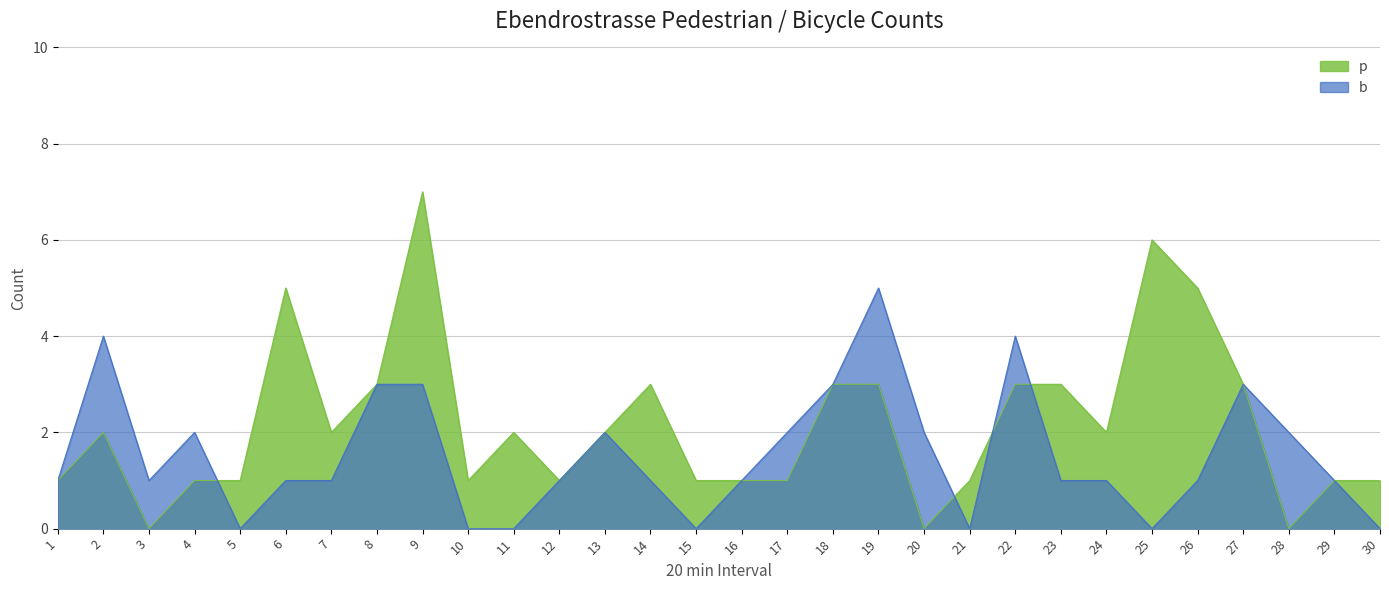

At which label does p reach its minimum?

3